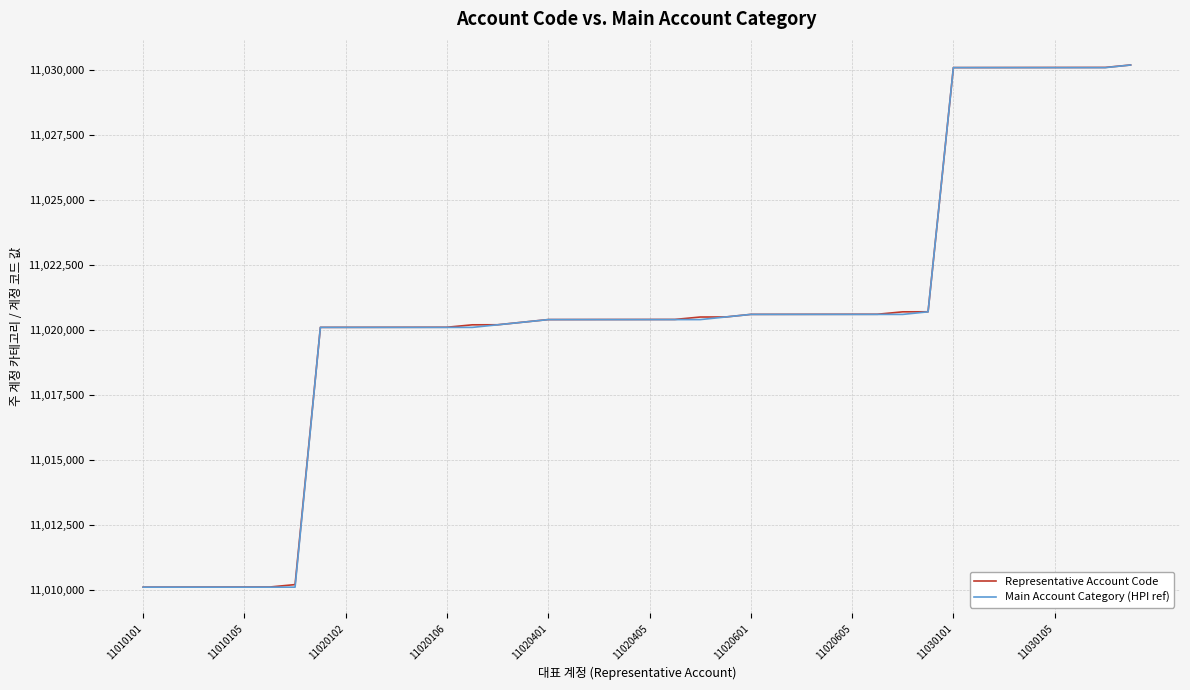

What is the smallest value displayed?

11010100